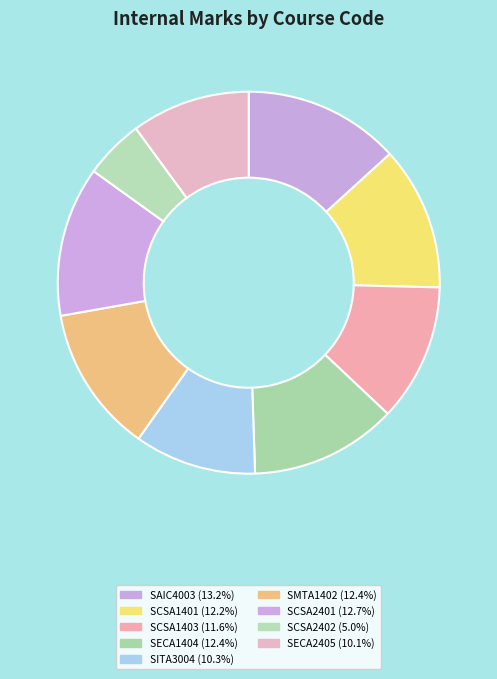

Which slice is the largest?

SAIC4003